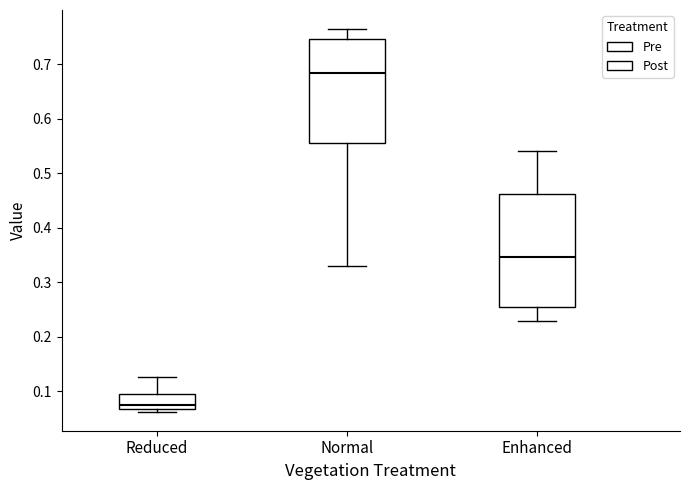

Reading left to right, read every box against the y-axis: the position of its median line, the range the box covers, and the ends of its whiskers. The values are not printed on the chart, so give them approximately, as read against the axis.

Reduced: median 0.08, box 0.07 to 0.09, whiskers 0.06 to 0.13
Normal: median 0.68, box 0.56 to 0.75, whiskers 0.33 to 0.76
Enhanced: median 0.35, box 0.25 to 0.46, whiskers 0.23 to 0.54